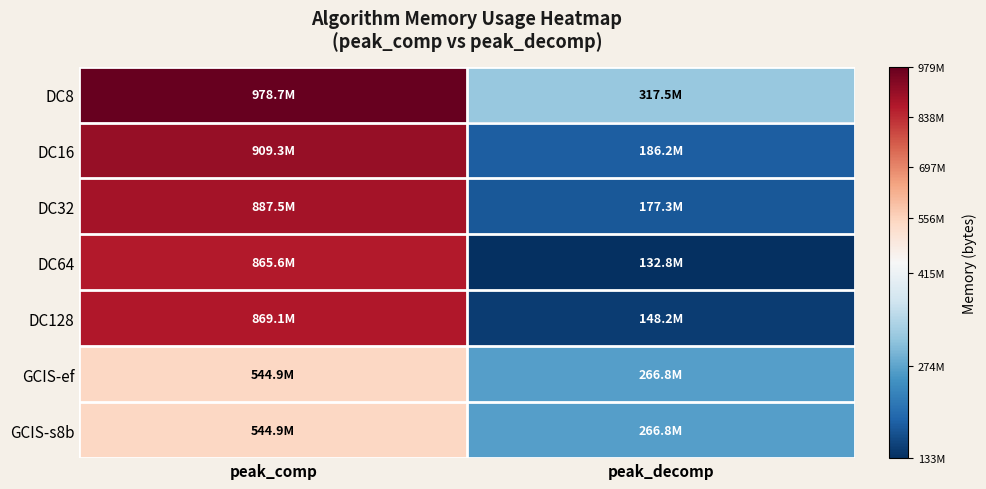

What is the total value across all series at peak_decomp?

1495564448